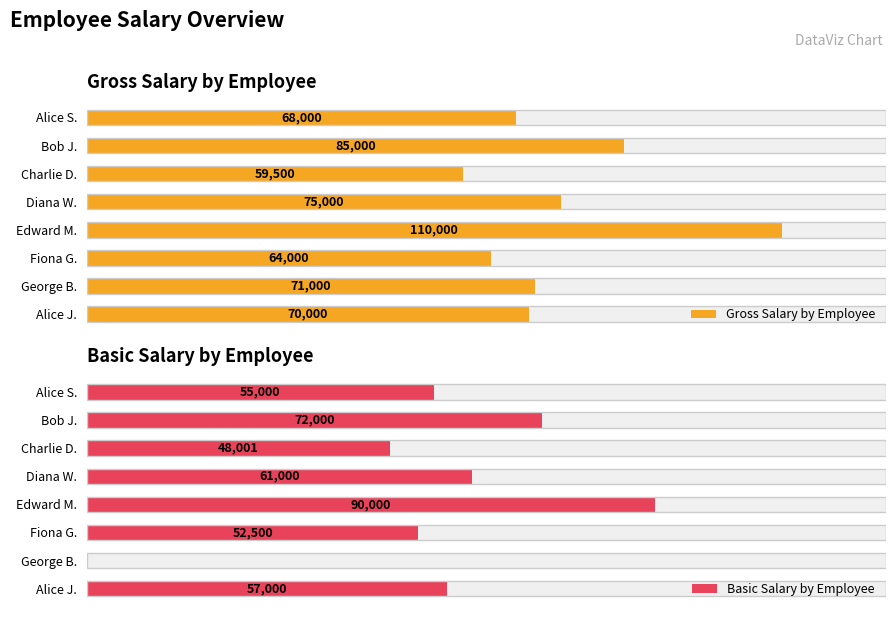

What is the greatest value displayed?

110000.0